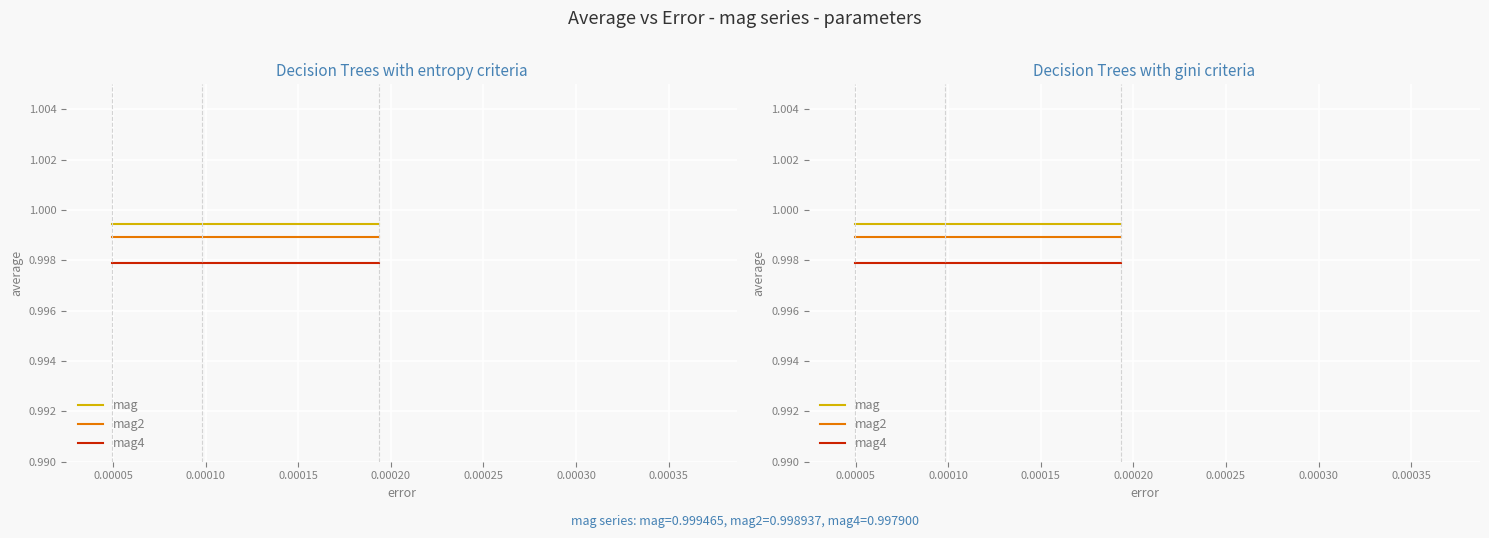

Reading left to right, transcribe all the data shown in this chart.

mag: 1.0	1.0	1.0
mag2: 1.0	1.0	1.0
mag4: 1.0	1.0	1.0